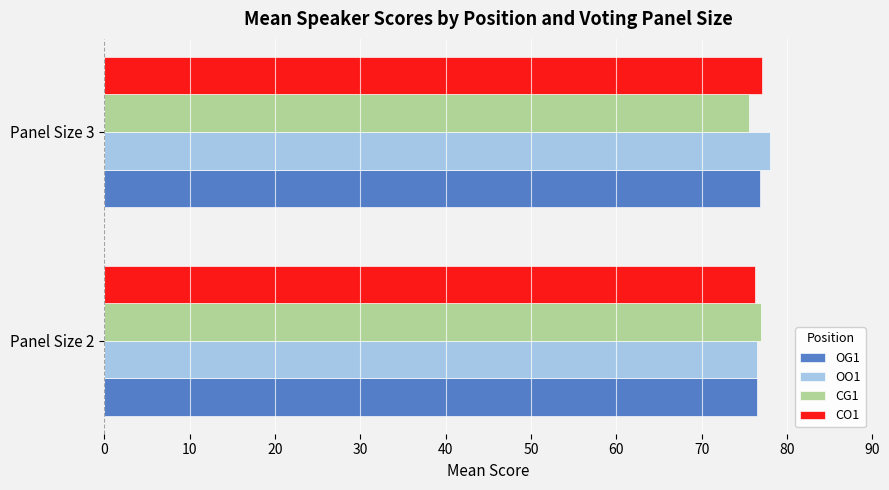

What is the total value across all series at Panel Size 3?

307.5